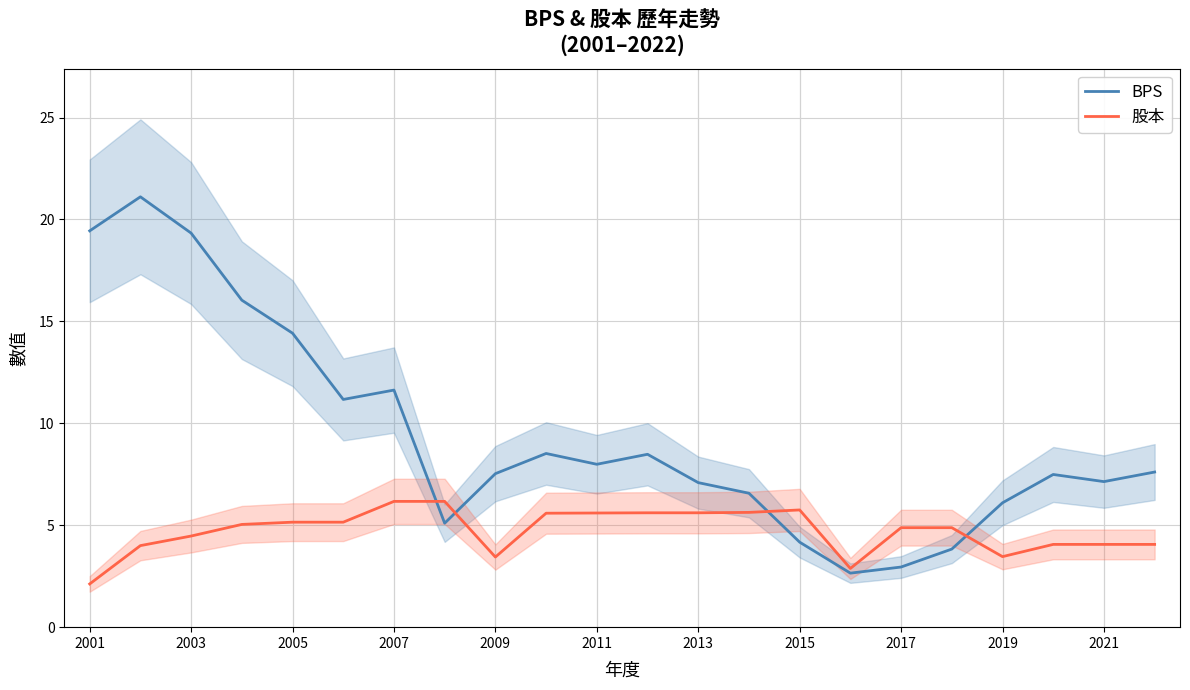

True or false: 股本 and BPS cross at least once.

True